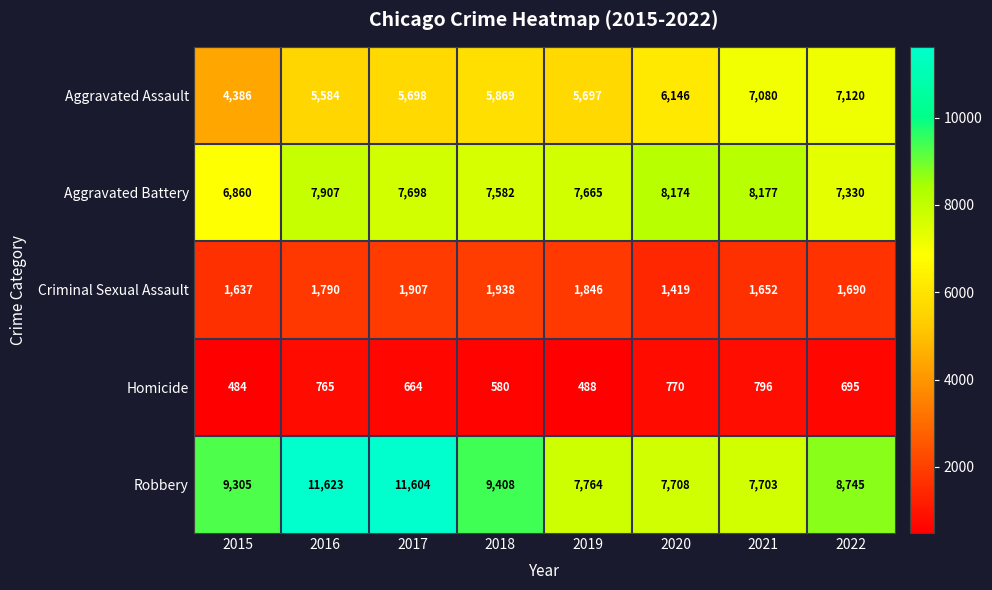

Count the number of categories in the chart.

8